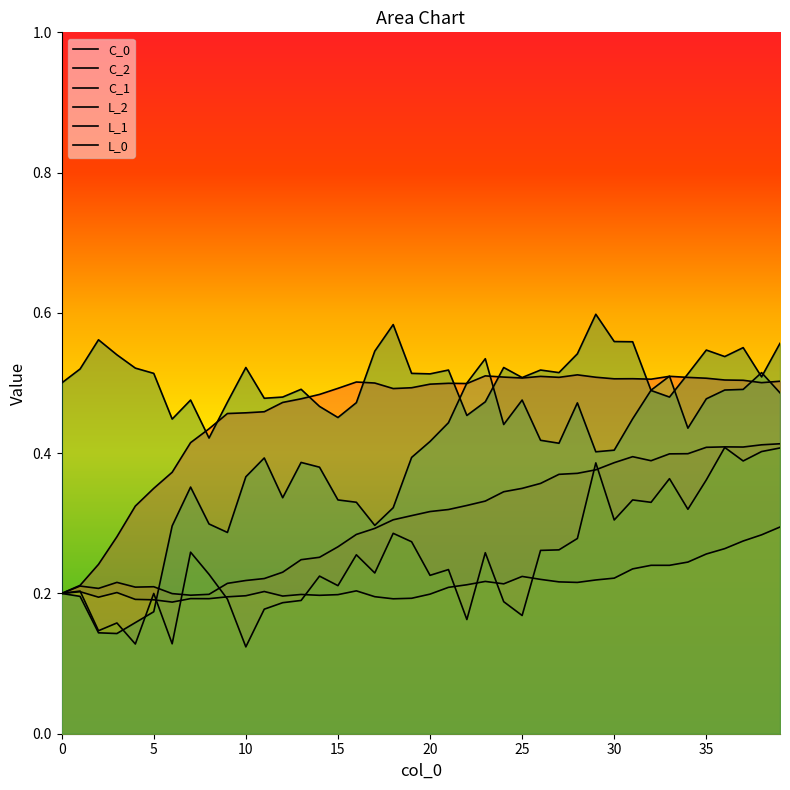

How many lines are shown in the chart?

6